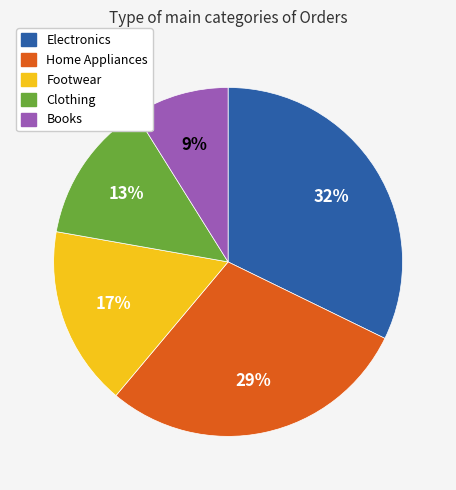

To the nearest percent, what portion does Electronics represent?

32%